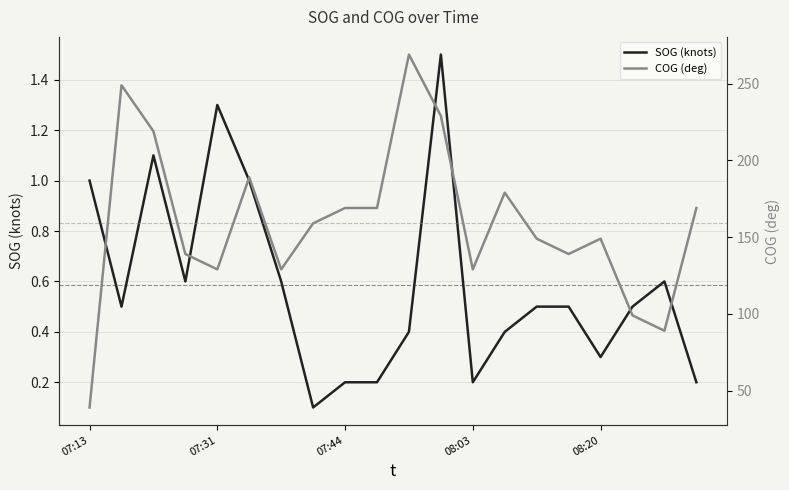

What is the sum of the SOG (knots) values at 07:13 and 08:20?

1.3